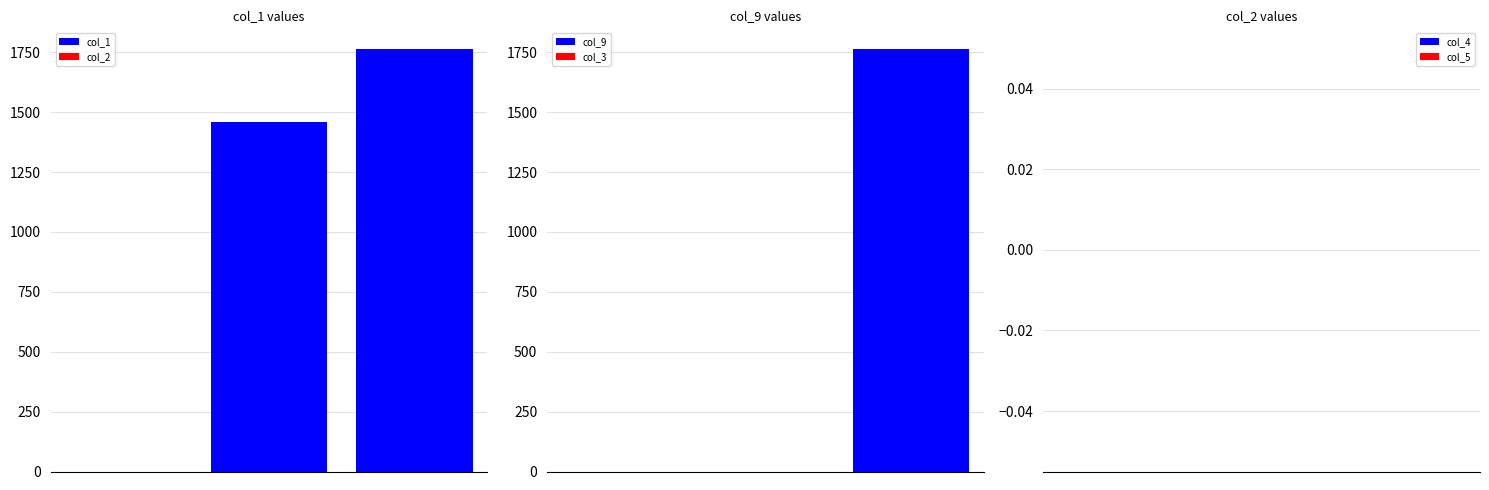

True or false: col_1 has a value of 1906 at 1.

False